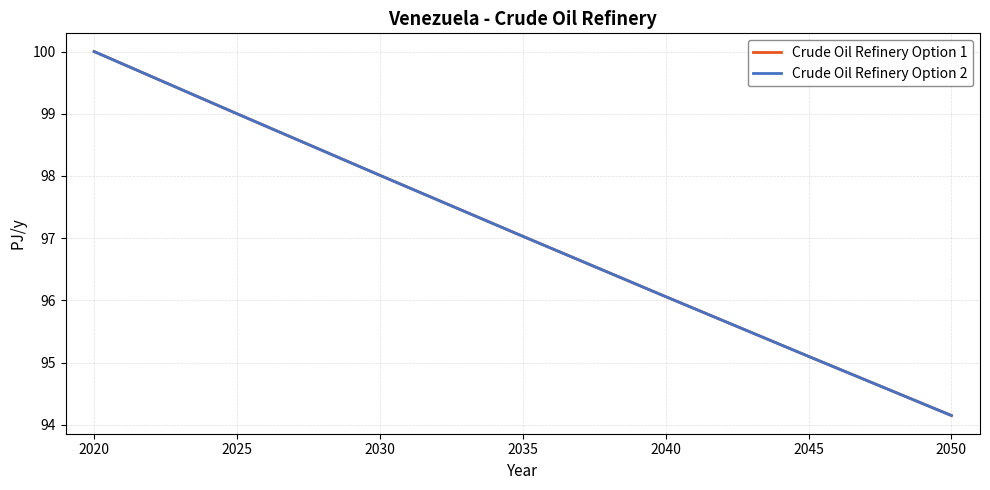

What is the average value of the Crude Oil Refinery Option 2 series?

97.0